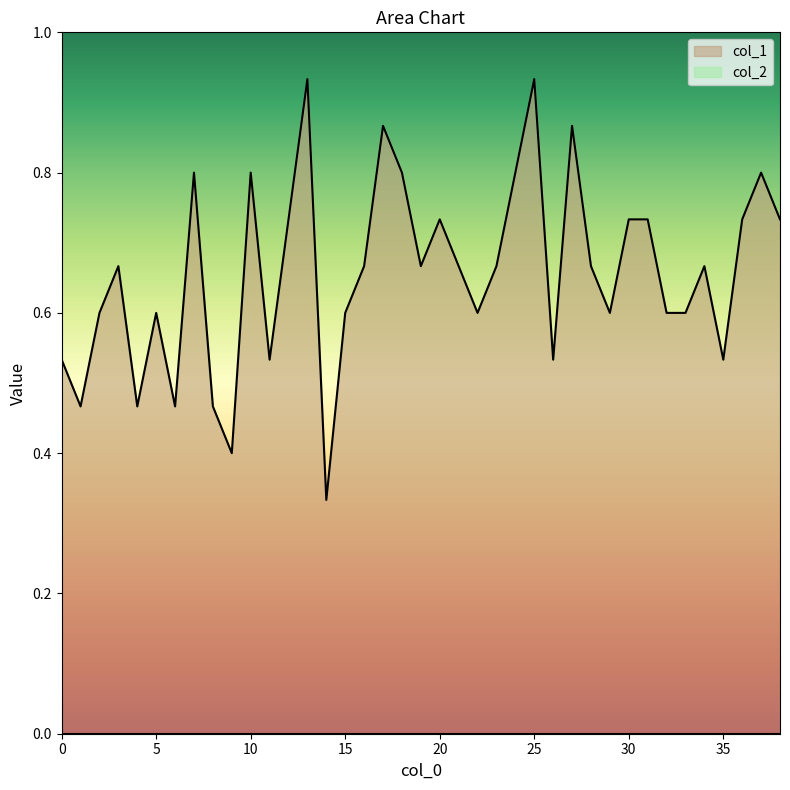

How many points are higher than both their immediate neighbors (excluding endpoints)?

11